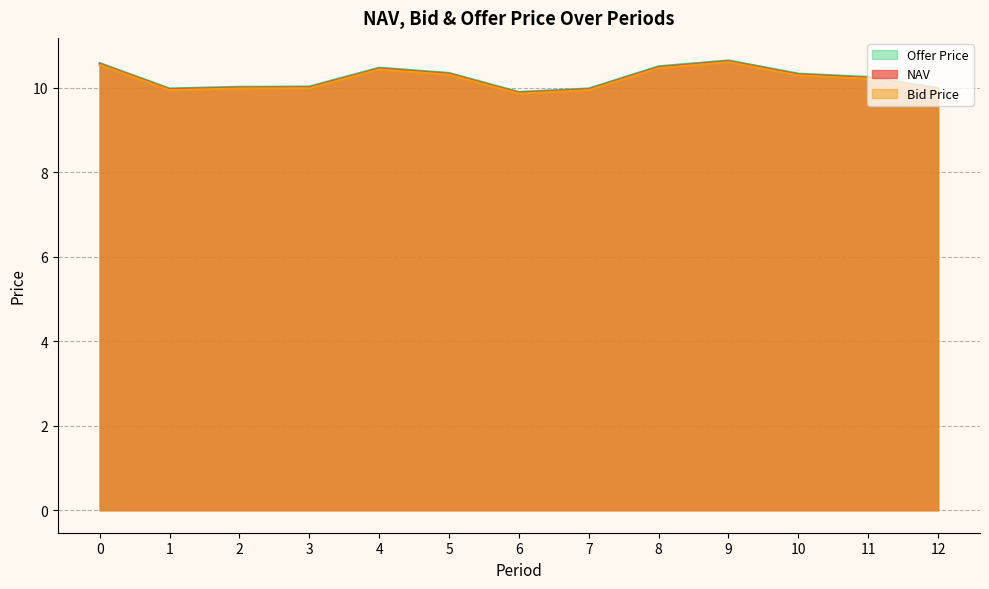

What is the minimum value for NAV?

9.9